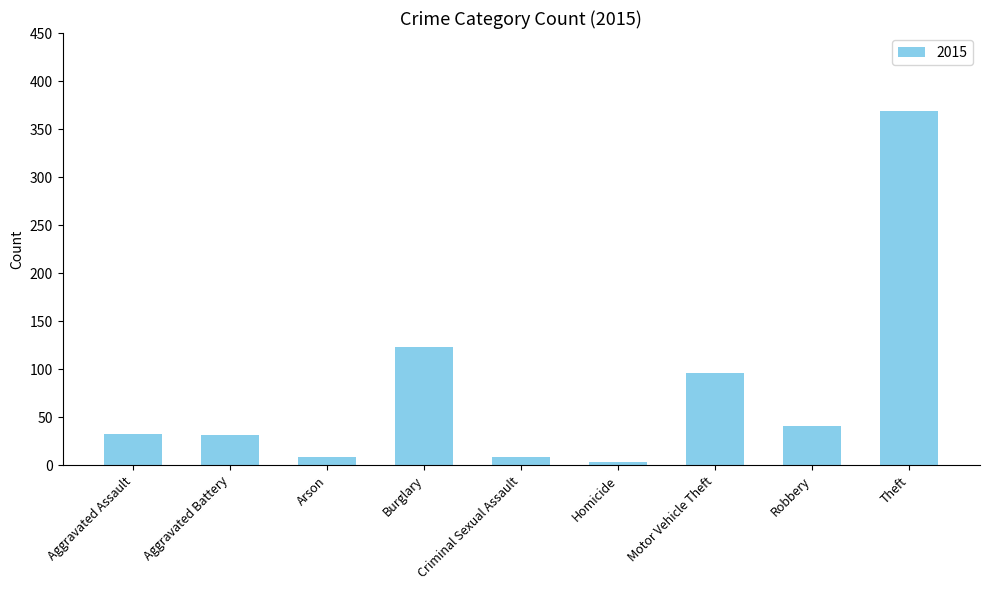

Is it true that the value at Burglary is 123?

True